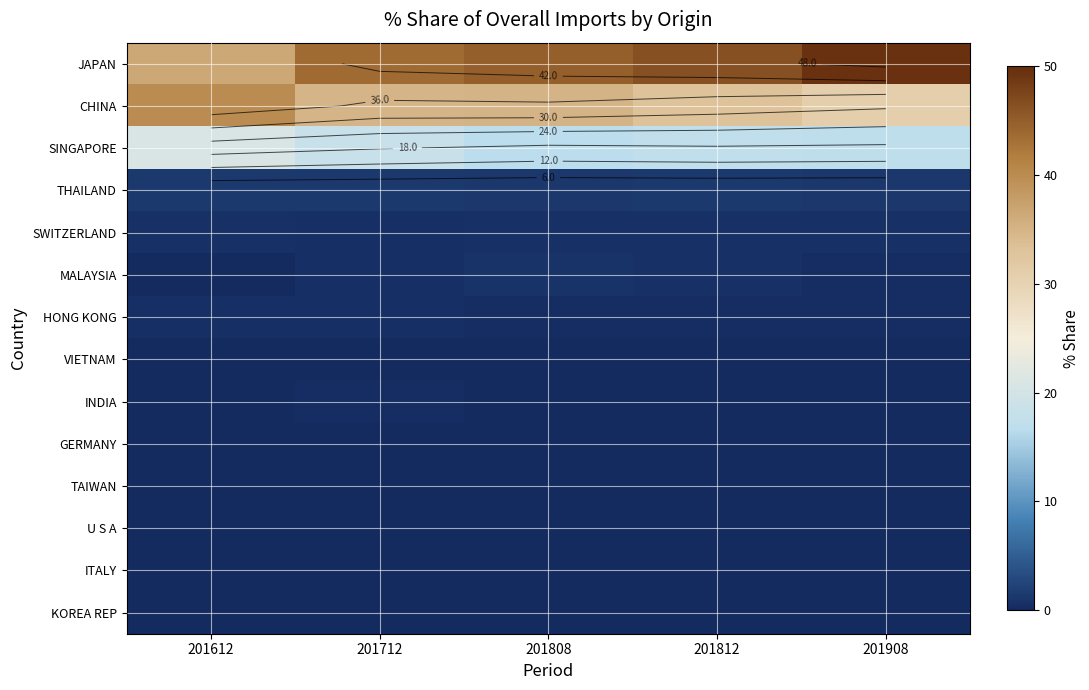

How many data points in CHINA are above 34?

3